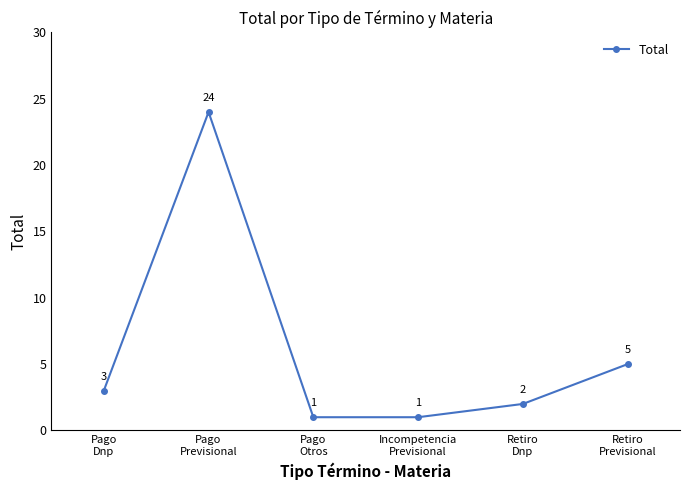

True or false: the data shows 1 at Pago
Otros.

True